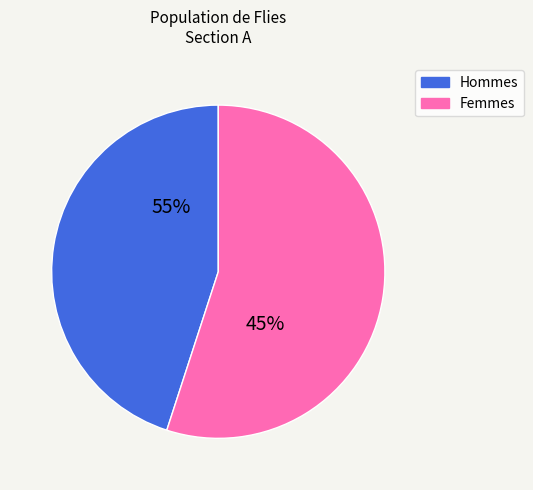

Does any single category account for the majority?

Yes